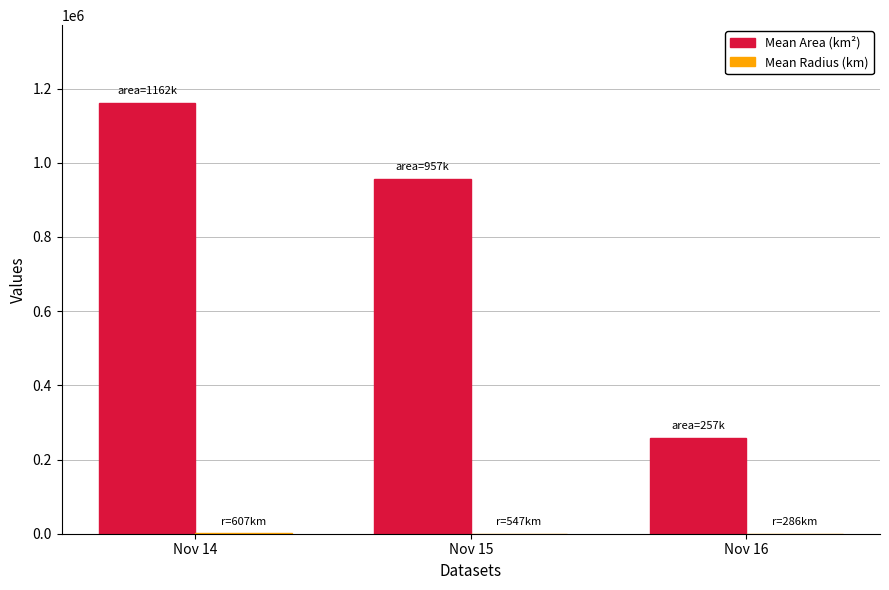

Between Nov 14 and Nov 16, which series saw the biggest shift?

Mean Area (km²)